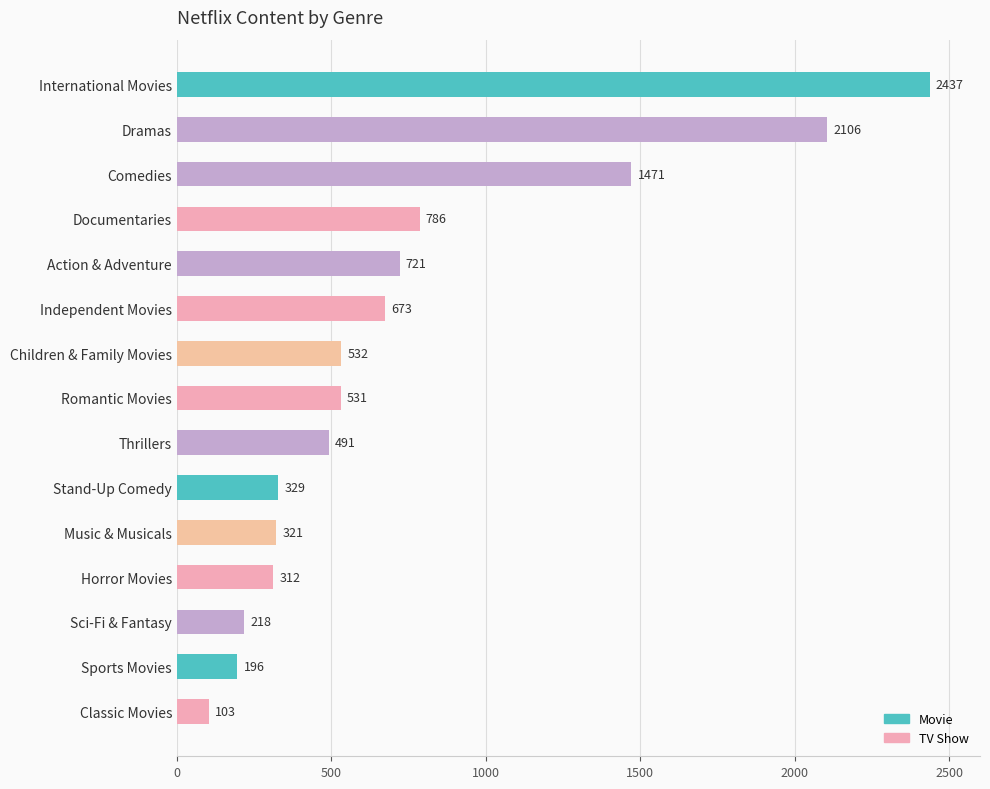

What is the change in value from Children & Family Movies to Classic Movies?

-429